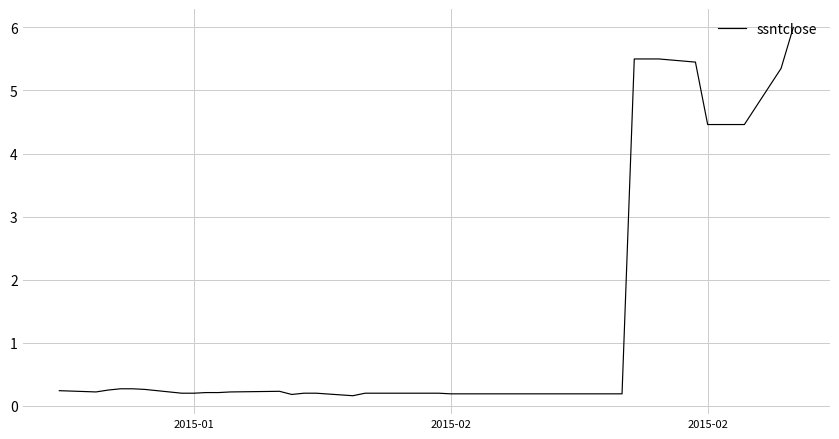

What is the difference between the maximum and minimum values?

5.8